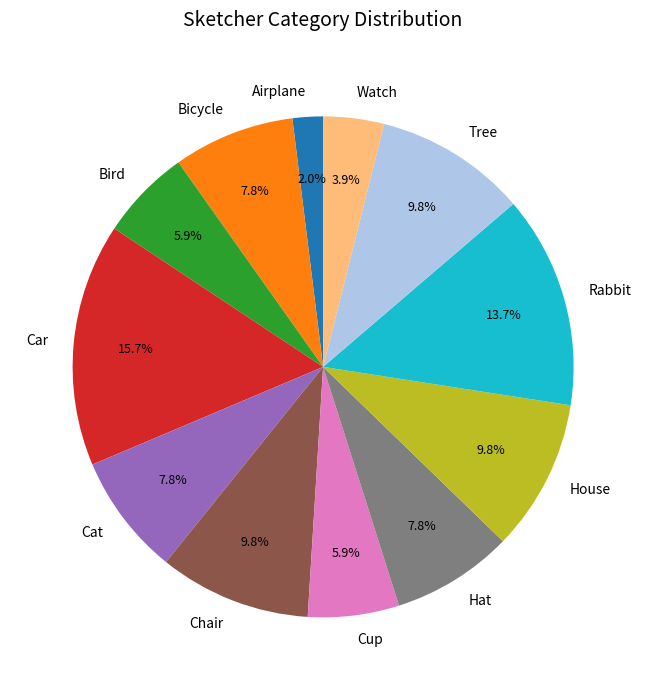

What is the total percentage of Rabbit and Cup?

19.6%